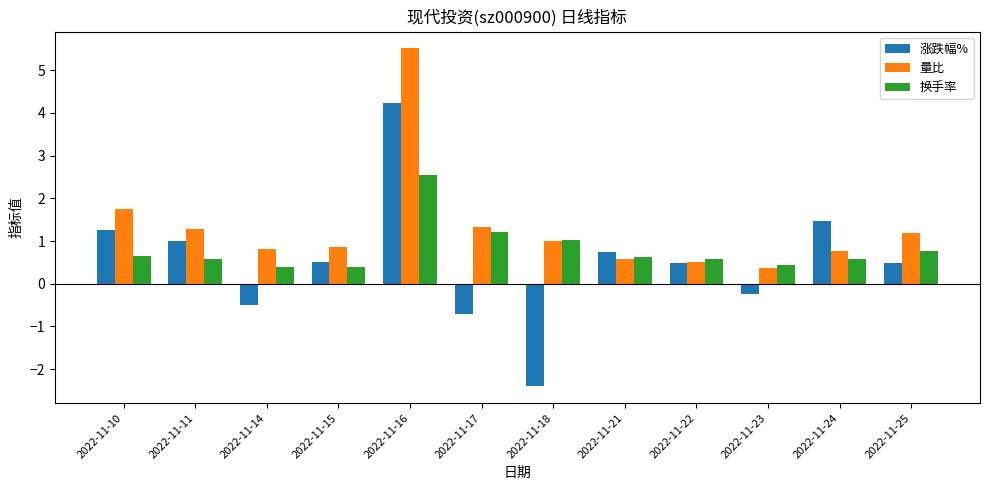

What is the value of the 涨跌幅% bar at the 9th from the left?

0.5